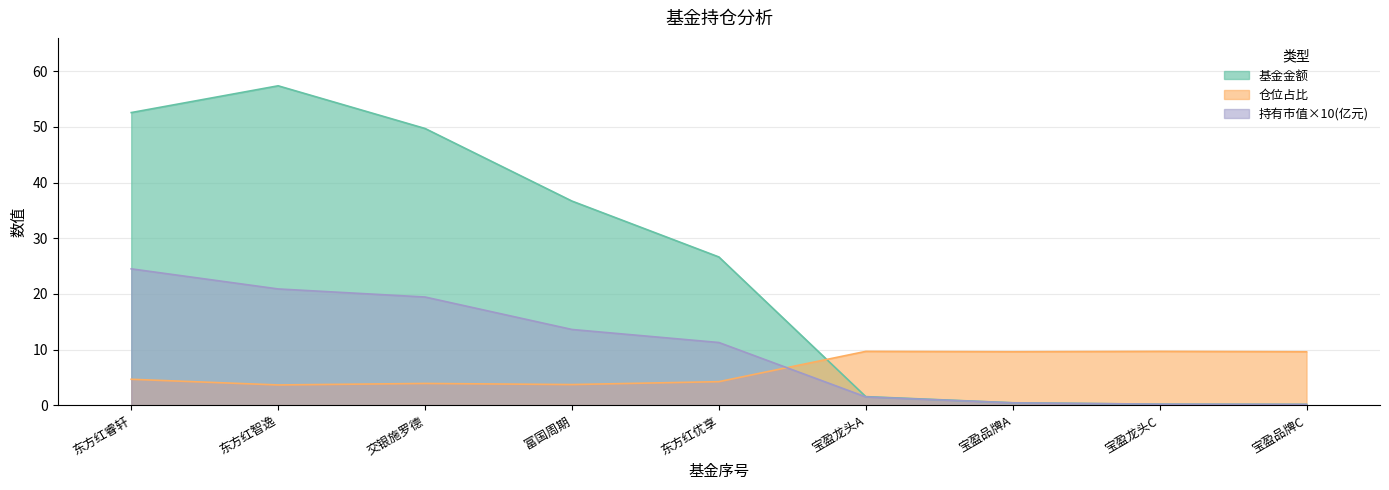

Is it true that 基金金额 equals 28.1 at 交银施罗德?

False